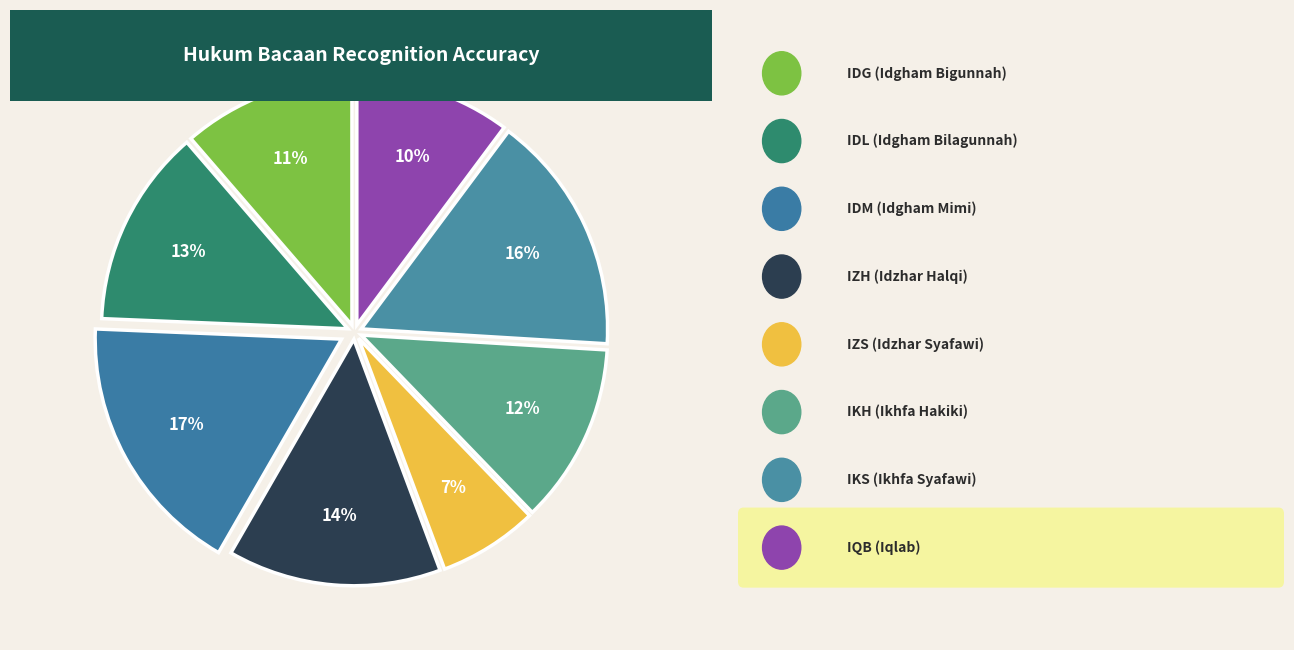

How many segments does this pie chart have?

8